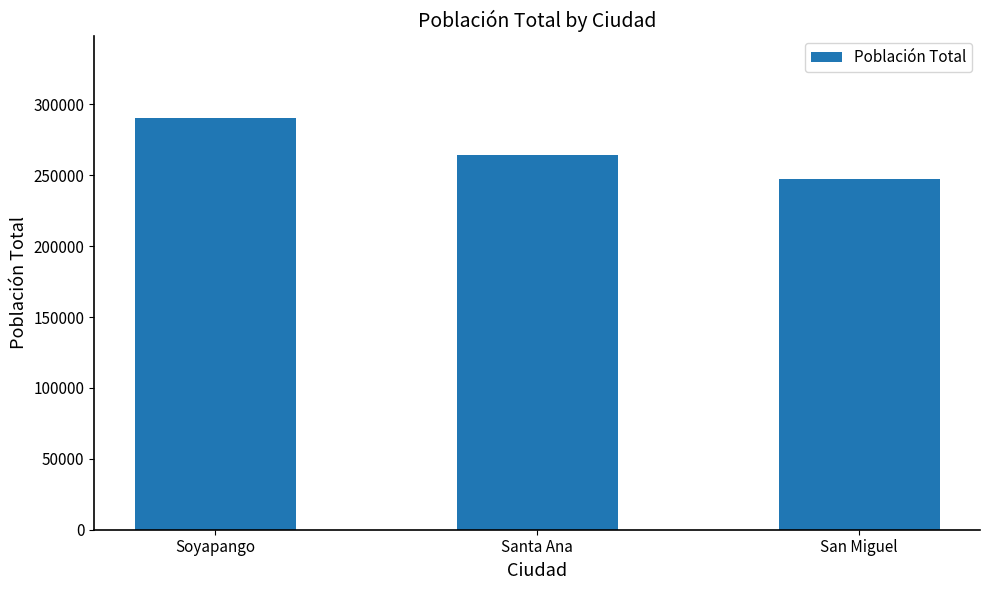

What is the difference between the maximum and minimum values?

43293